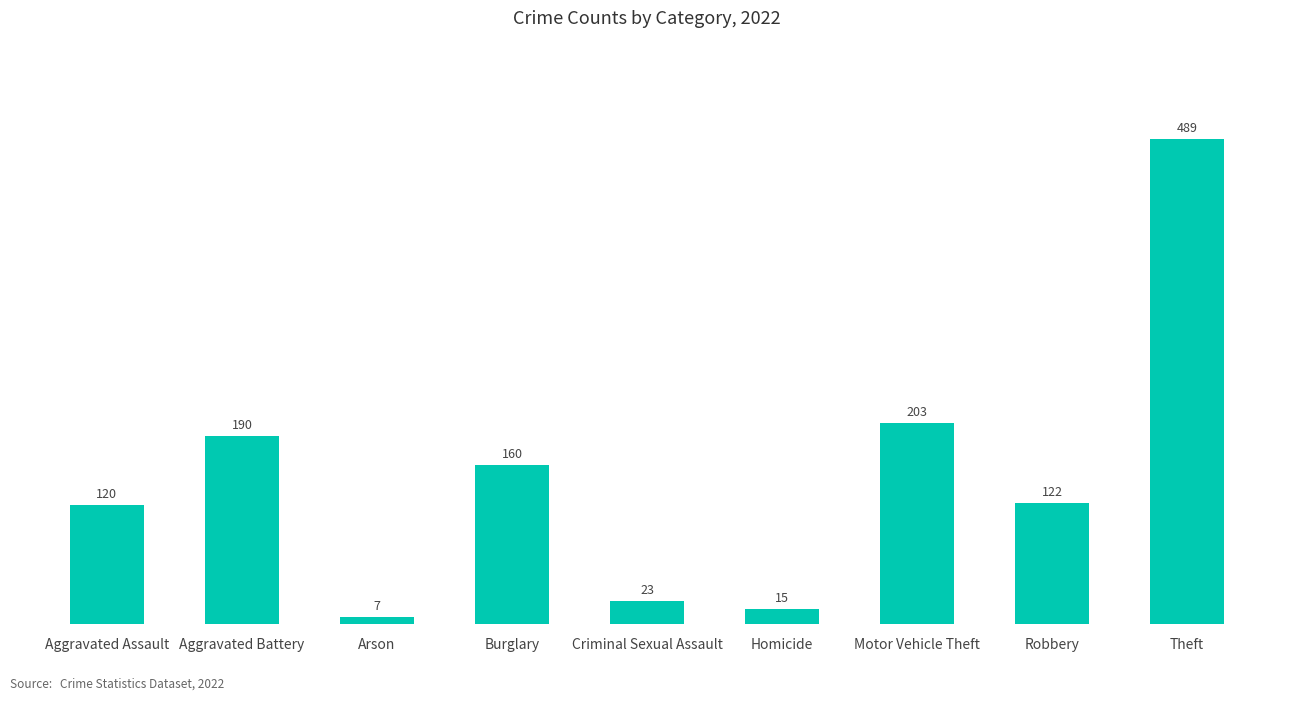

Reading left to right, extract all data points from this chart.

120	190	7	160	23	15	203	122	489